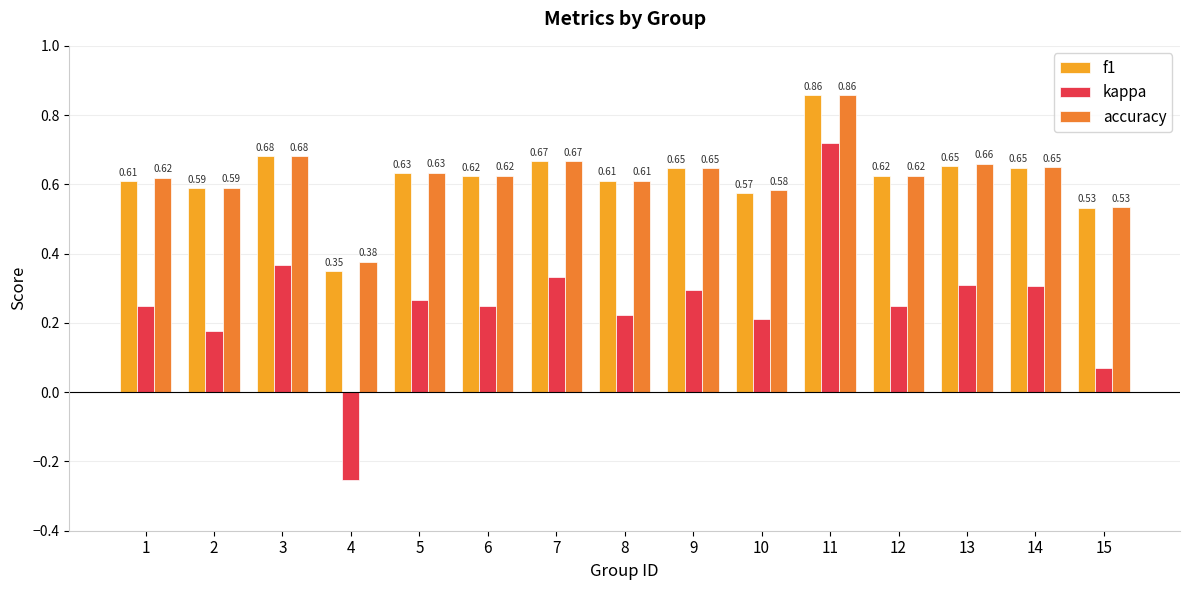

Which series has the largest range (max minus min)?

kappa